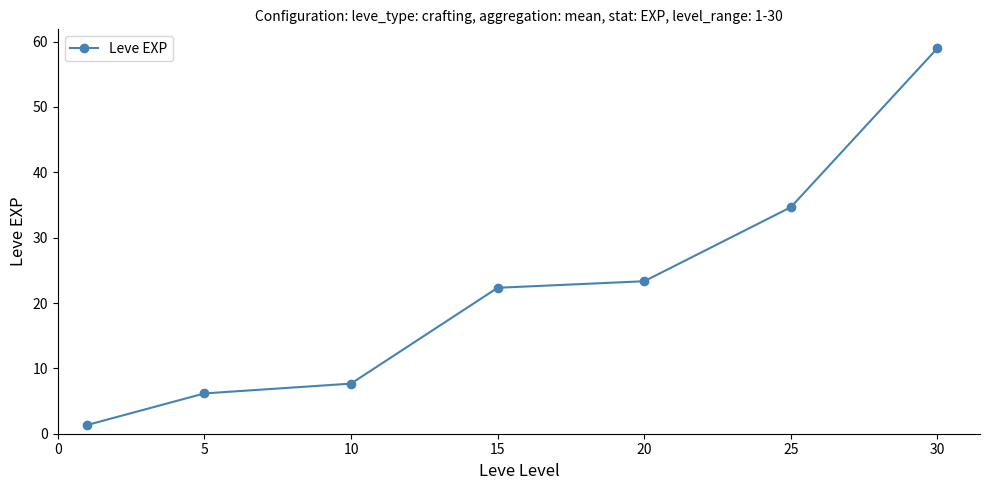

Reading left to right, transcribe all the data shown in this chart.

1.3	6.2	7.7	22.3	23.3	34.7	59.0